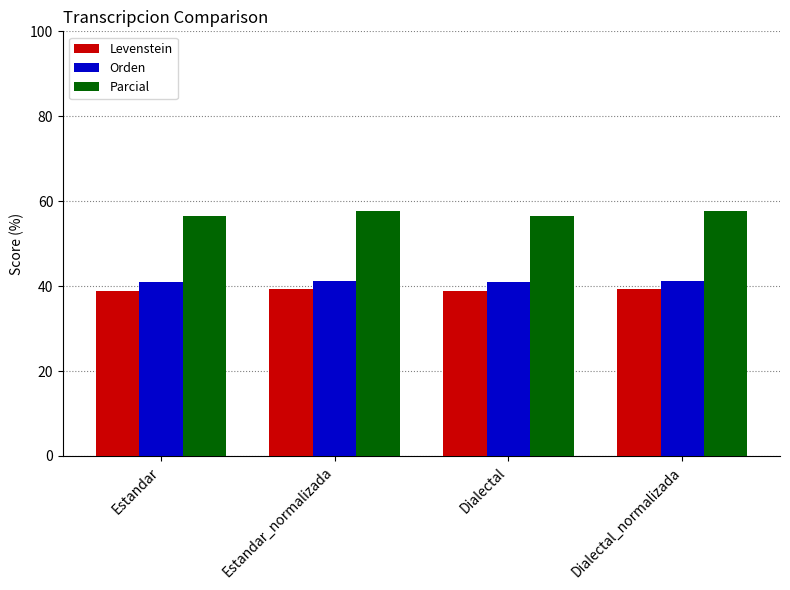

How many data points in Levenstein are less than 39?

2